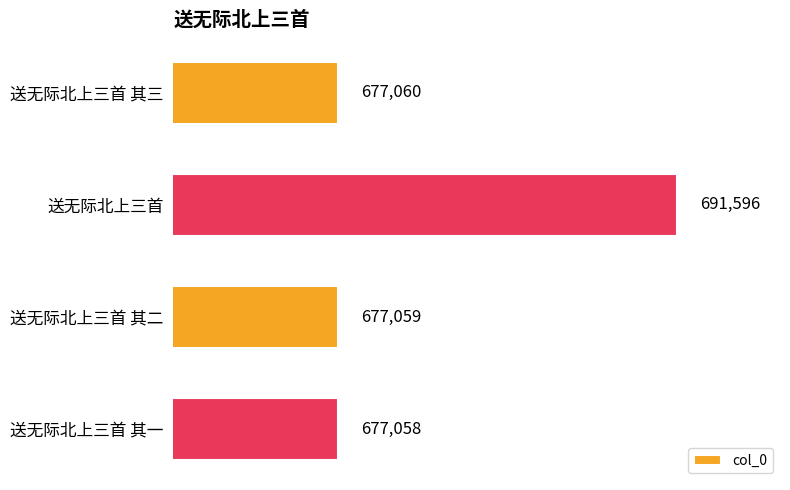

The chart shows a value of 290001 at 送无际北上三首 其二. True or false?

False